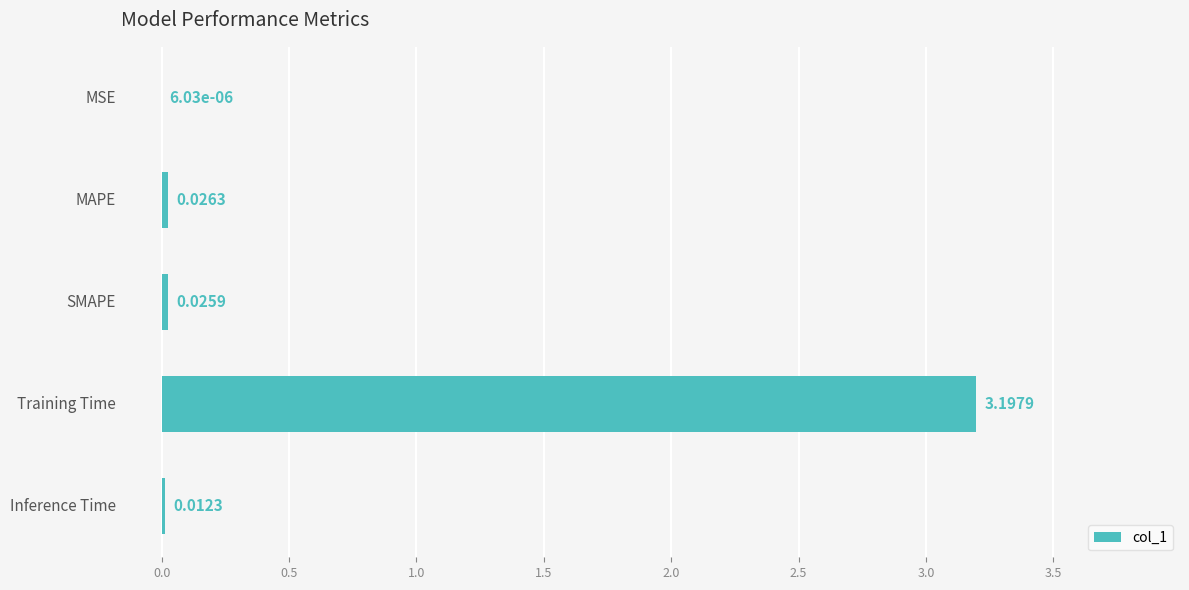

What is the sum of all values?

3.3